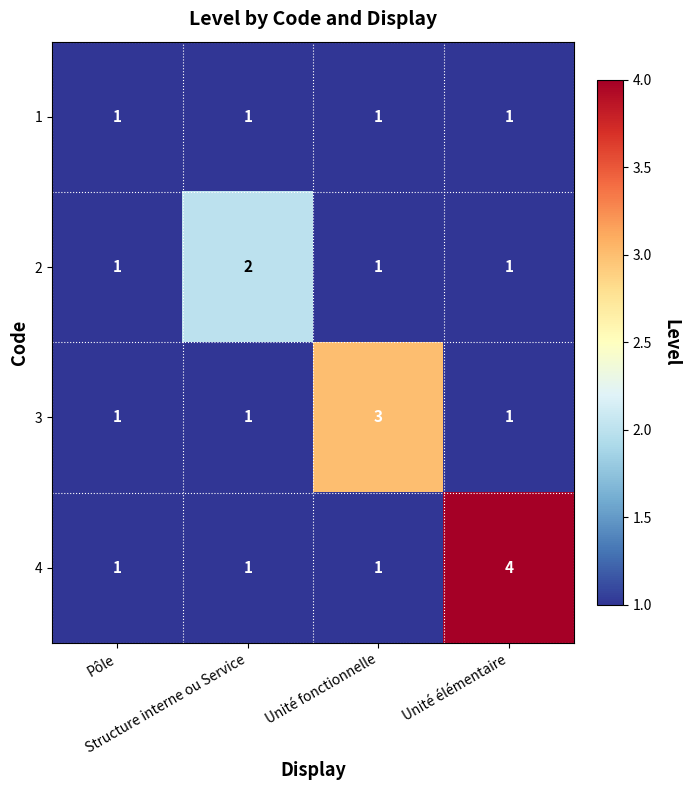

At which category is the sum across all series the highest?

Unité élémentaire